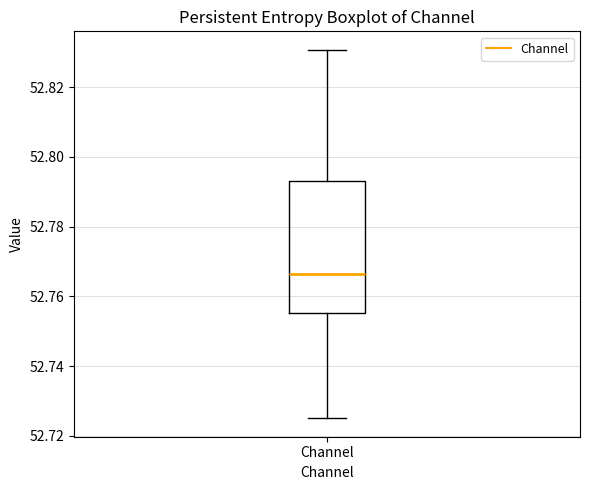

Read this box plot against the y-axis: the position of the median line, the range covered by the box, and the ends of both whiskers. The values are not printed on the chart, so give them approximately, as read against the axis.

median 52.766, box 52.756 to 52.792, whiskers 52.726 to 52.830